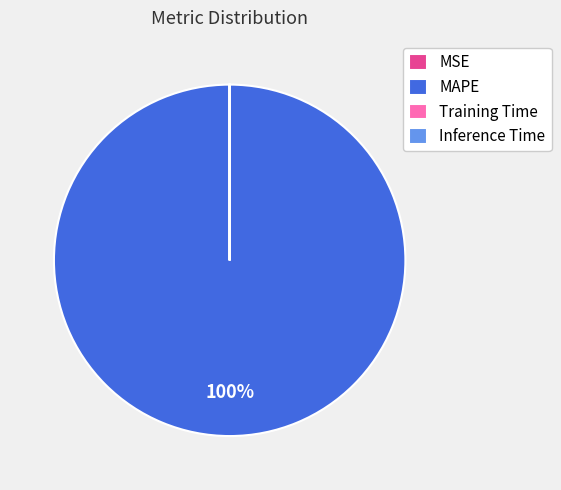

Which category has the biggest portion of the pie?

MAPE